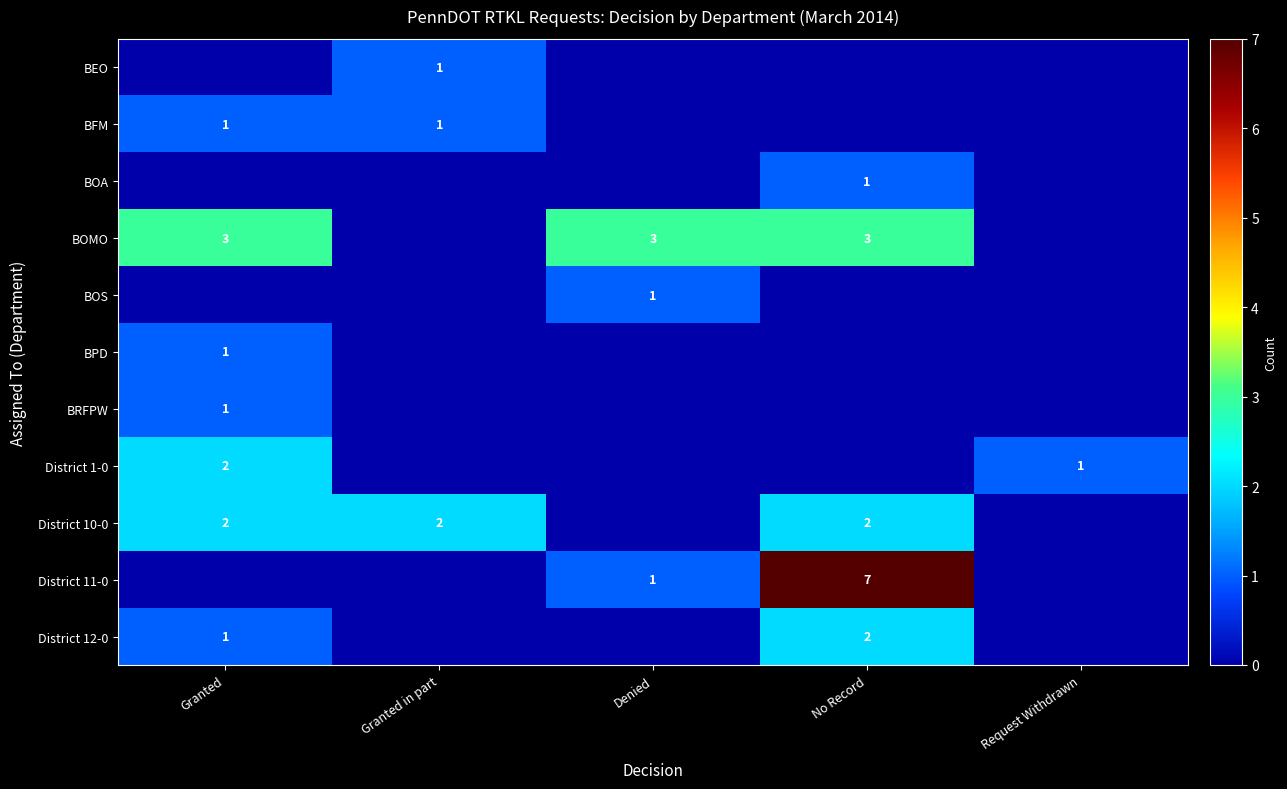

Is it true that District 11-0 equals 4 at No Record?

False